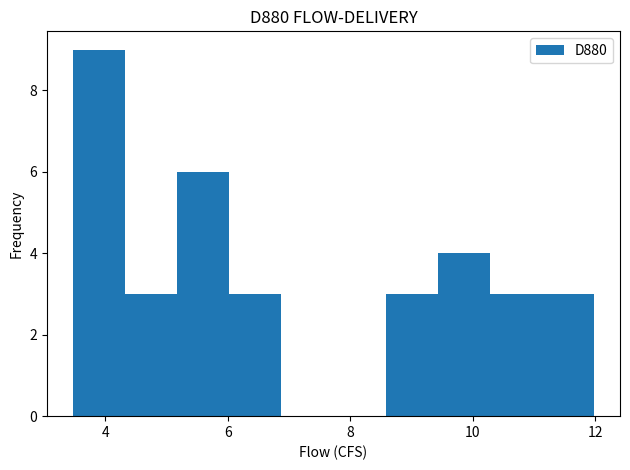

Over which range of the x-axis is the bar tallest?

3.4 to 4.4